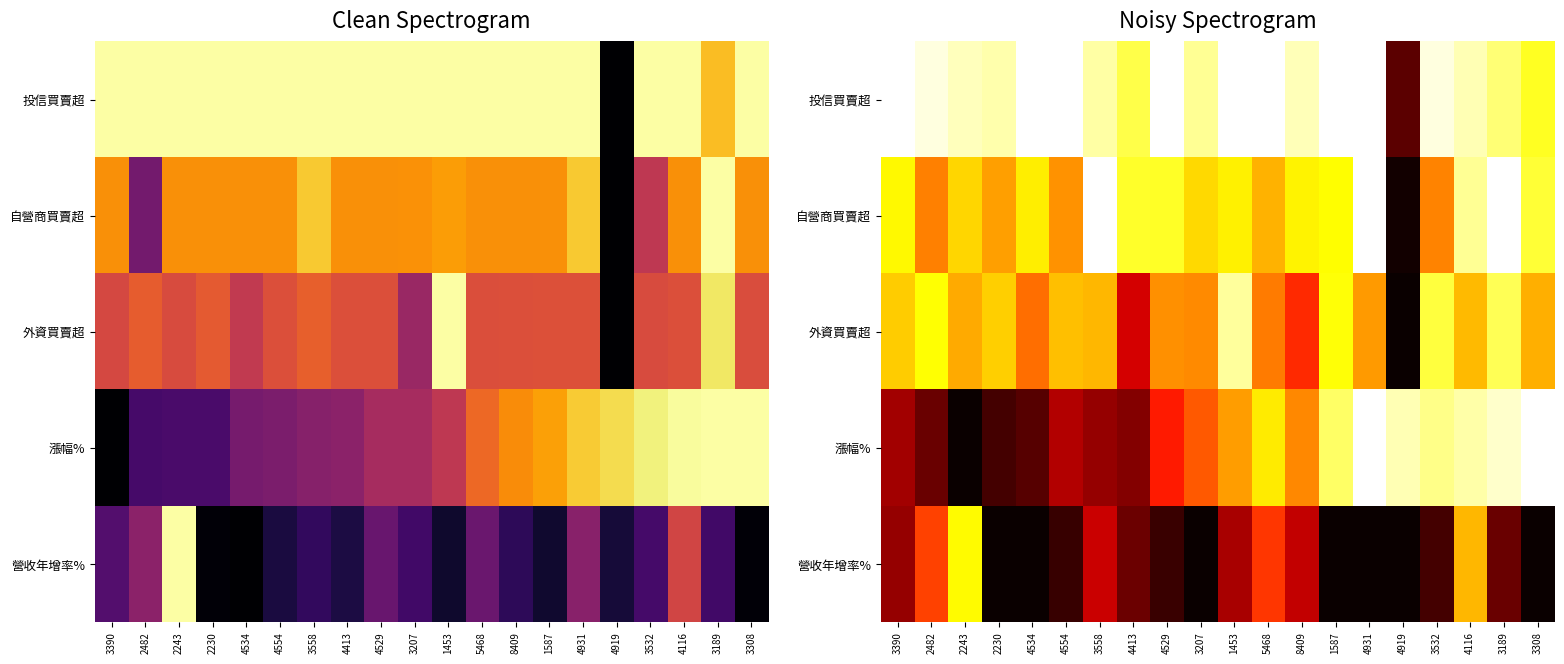

What is the spread (max minus min) of values at 4116?

0.3